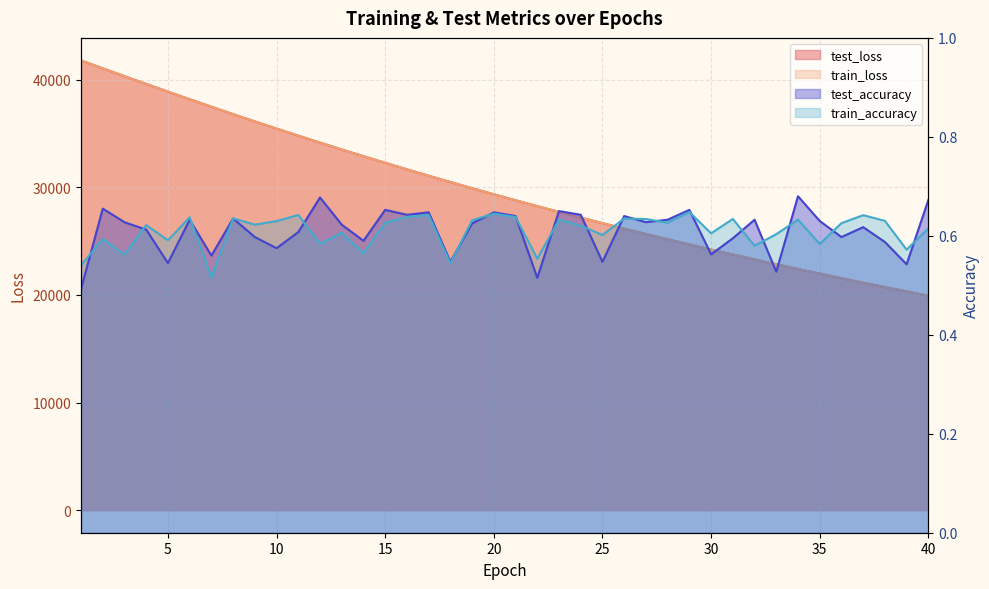

Rank the series by their maximum value, from lowest to highest.

train_accuracy, test_accuracy, train_loss, test_loss